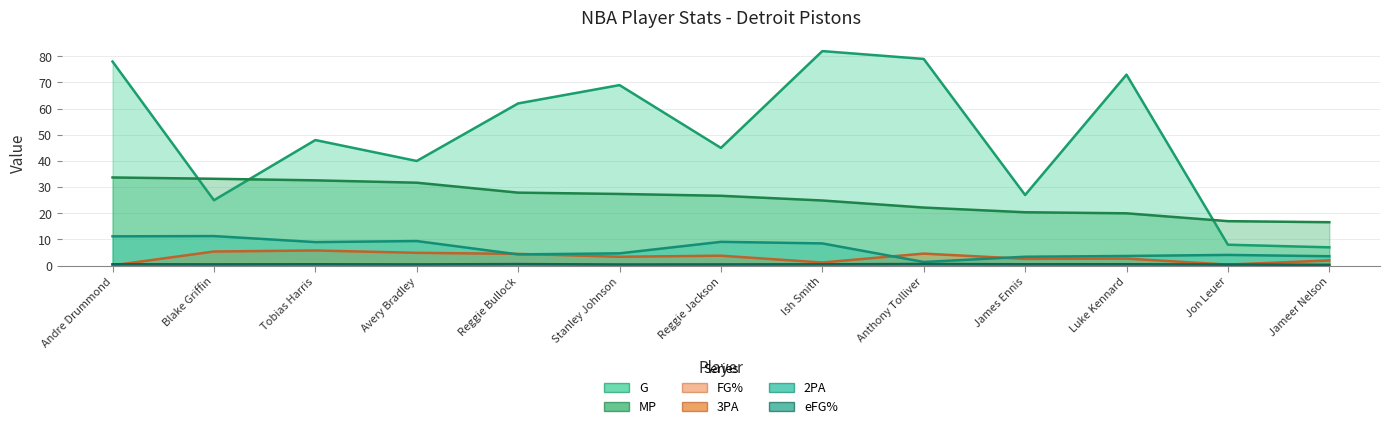

At which category does 2PA reach its first local valley?

Tobias Harris